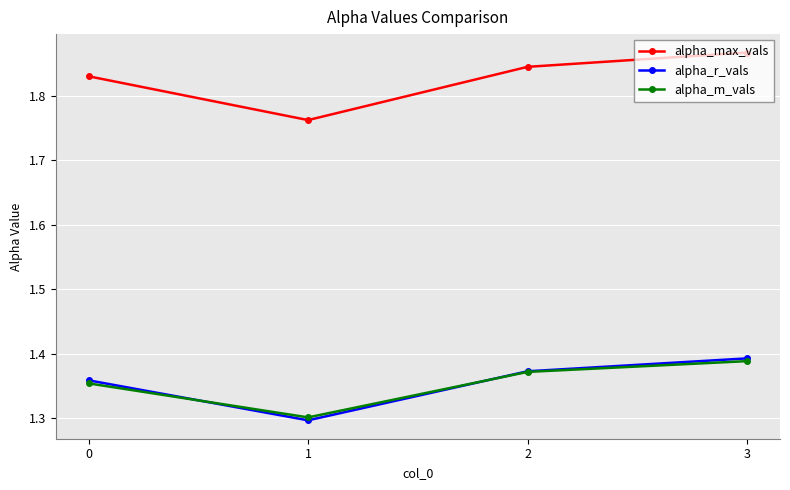

In alpha_r_vals, how many points are lower than both neighbors (excluding endpoints)?

1